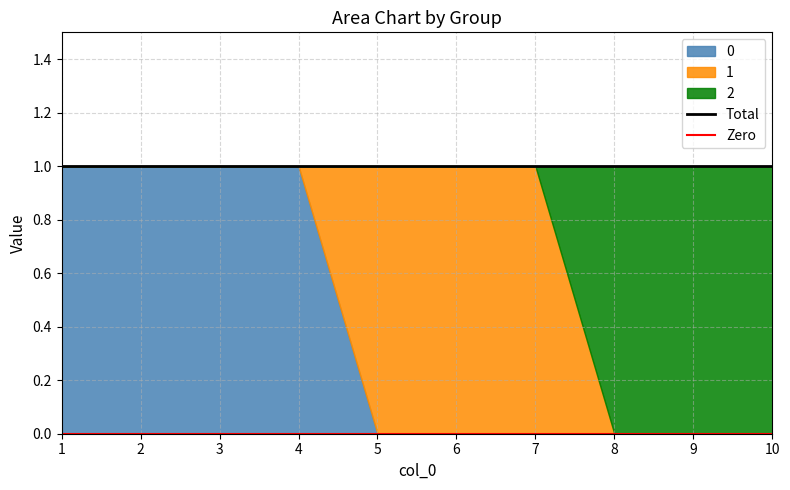

What is the value of the 2 point at the 8th from the left?

1